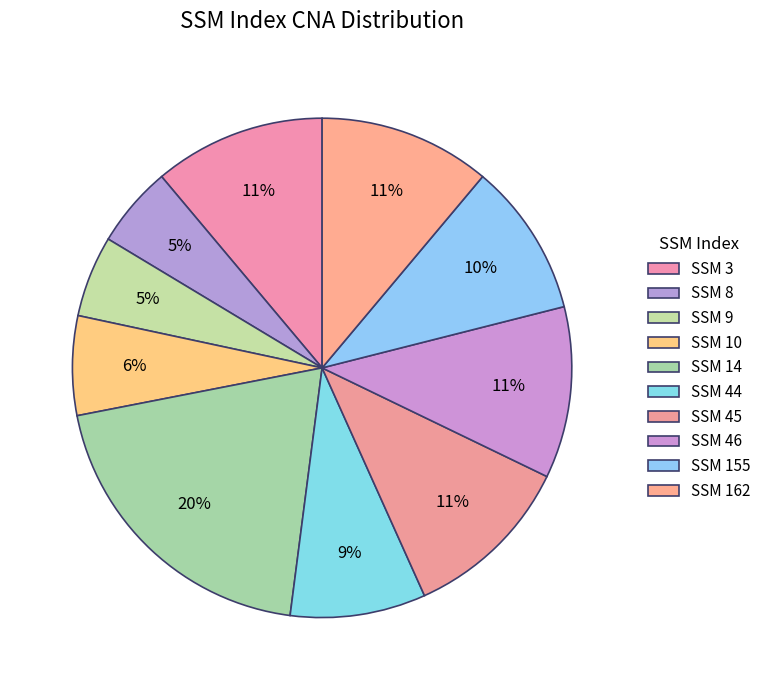

How many slices are in this pie chart?

10